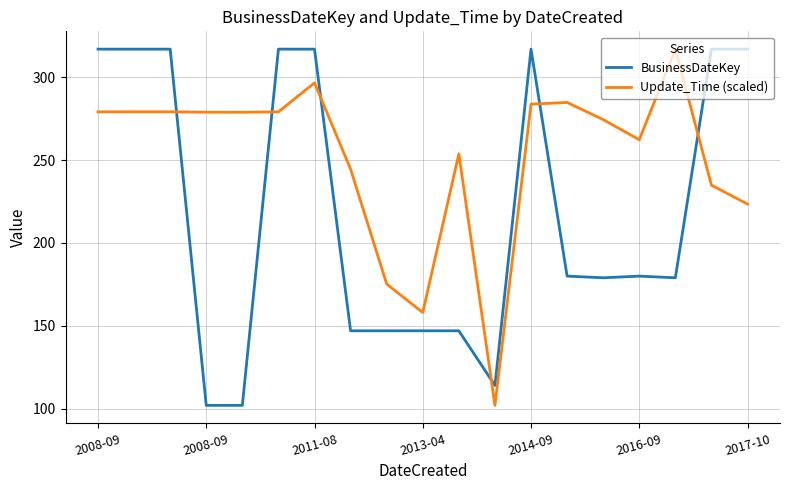

How many times do BusinessDateKey and Update_Time (scaled) cross each other?

6